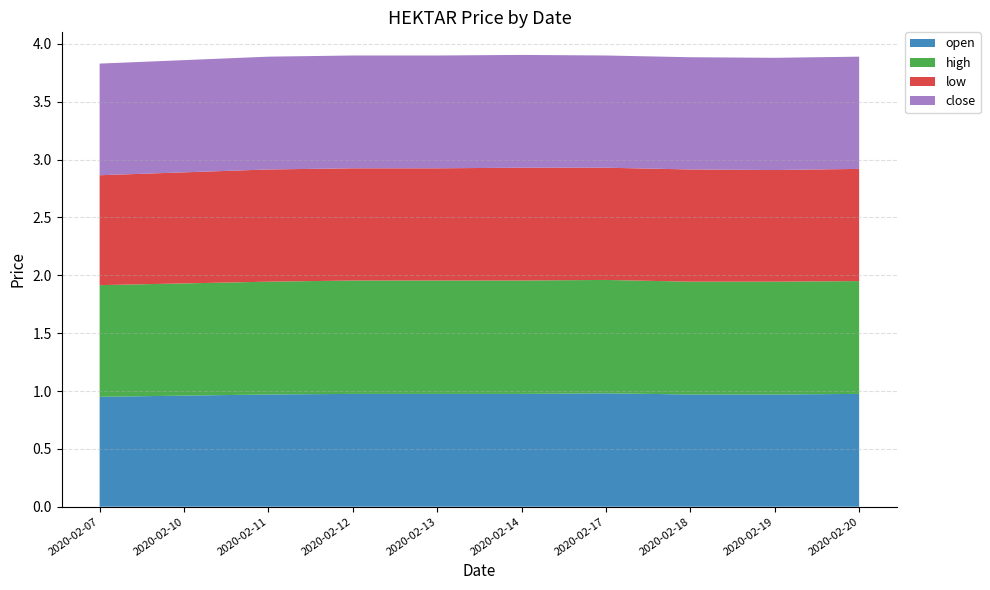

Reading left to right, extract all data points from this chart.

open: 0.9	1.0	1.0	1.0	1.0	1.0	1.0	1.0	1.0	1.0
high: 1.0	1.0	1.0	1.0	1.0	1.0	1.0	1.0	1.0	1.0
low: 0.9	1.0	1.0	1.0	1.0	1.0	1.0	1.0	1.0	1.0
close: 1.0	1.0	1.0	1.0	1.0	1.0	1.0	1.0	1.0	1.0